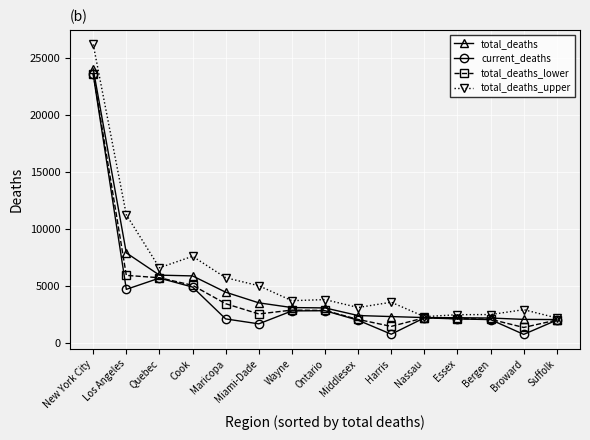

What is the total value across all series at Quebec?

23918